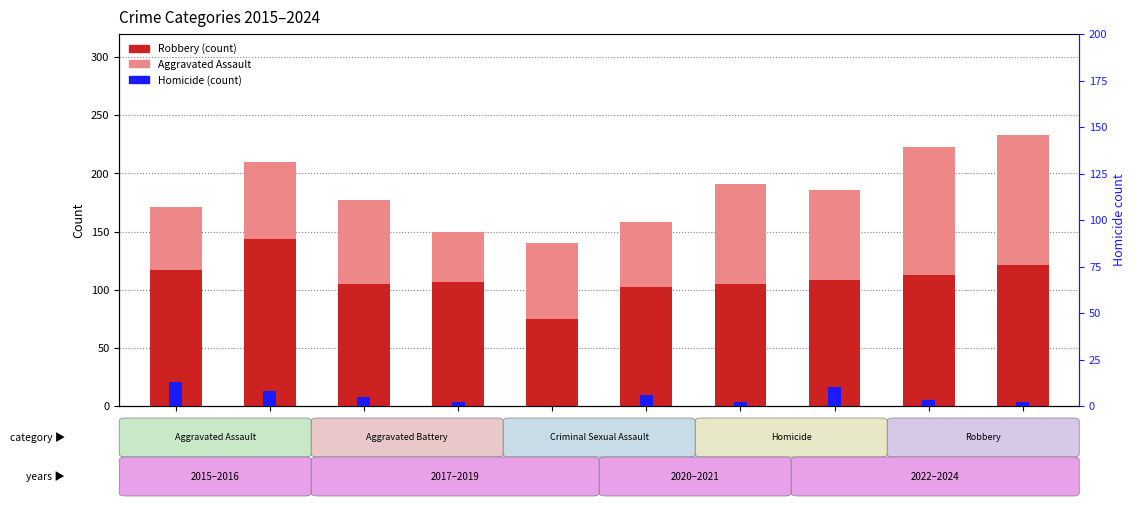

True or false: Homicide (count) has a value of 5 at 2017.

True